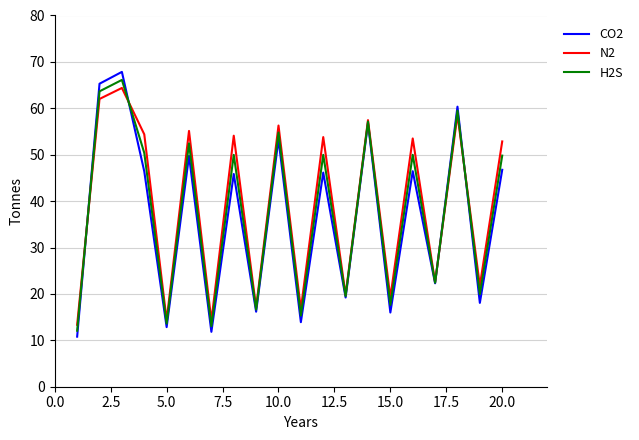

Which series has the largest range (max minus min)?

CO2